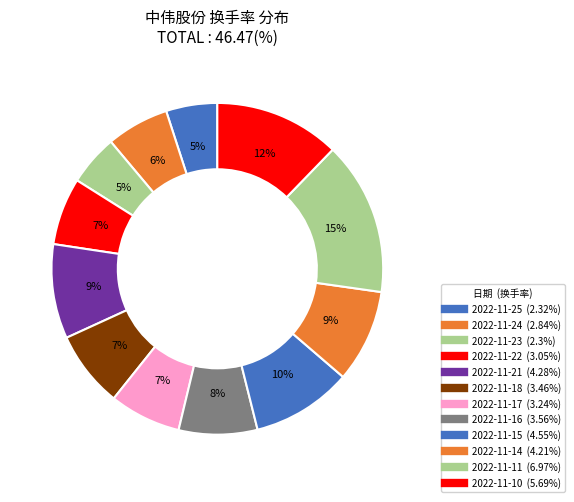

Combined, what portion of the pie is 2022-11-10 and 2022-11-11?

27.2%